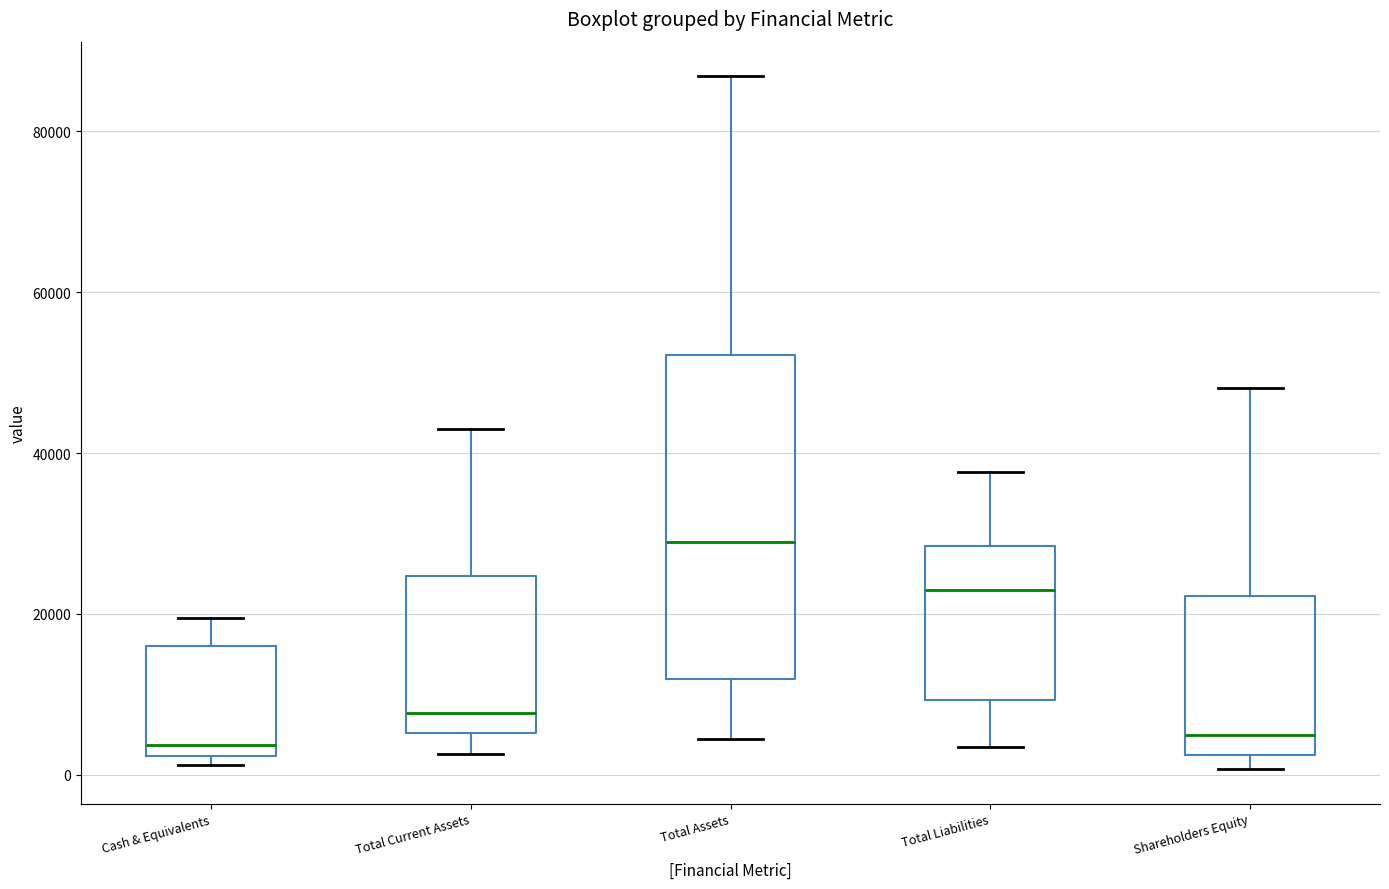

Reading left to right, read every box against the y-axis: the position of its median line, the range the box covers, and the ends of its whiskers. The values are not printed on the chart, so give them approximately, as read against the axis.

Cash & Equivalents: median 4000, box 2000 to 16000, whiskers 2000 (just below the box's lower edge) to 20000
Total Current Assets: median 8000, box 6000 to 24000, whiskers 2000 to 42000
Total Assets: median 28000, box 12000 to 52000, whiskers 4000 to 86000
Total Liabilities: median 24000, box 10000 to 28000, whiskers 4000 to 38000
Shareholders Equity: median 4000, box 2000 to 22000, whiskers 0 to 48000